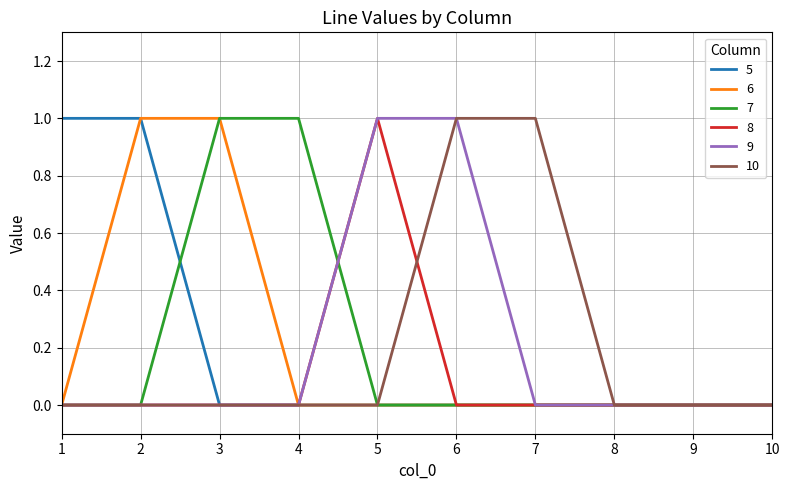

Between 3 and 4, which series saw the biggest shift?

6